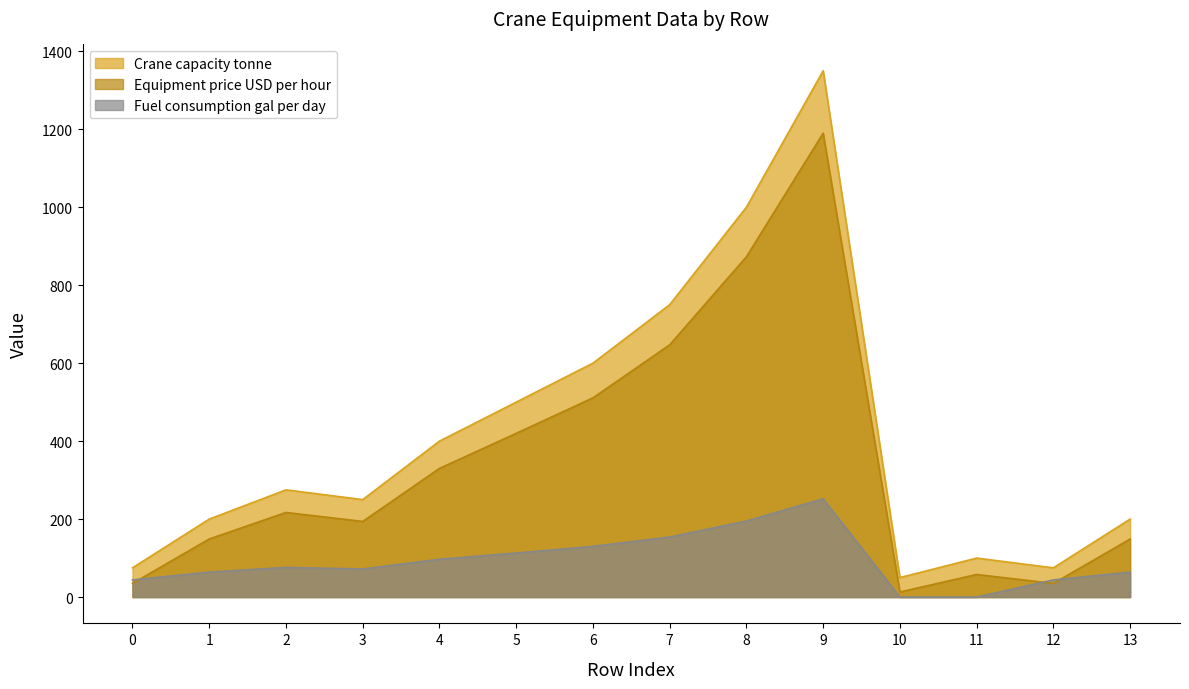

How many series are shown in this chart?

3